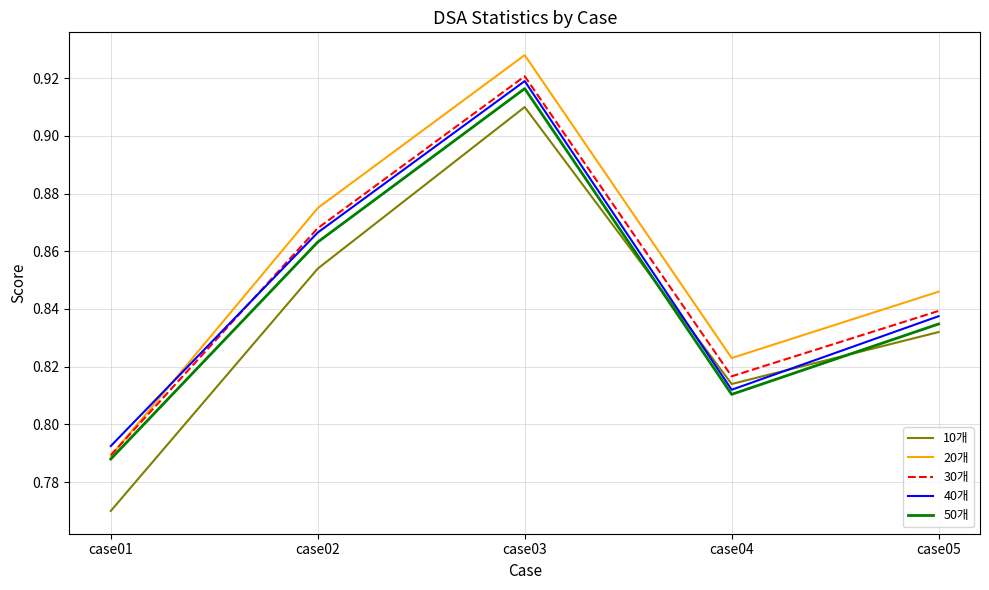

True or false: 40개 and 20개 intersect in this chart.

True